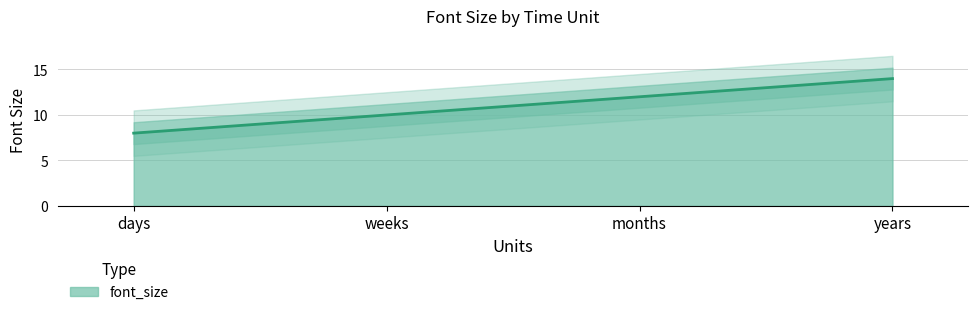

What is the average value?

11